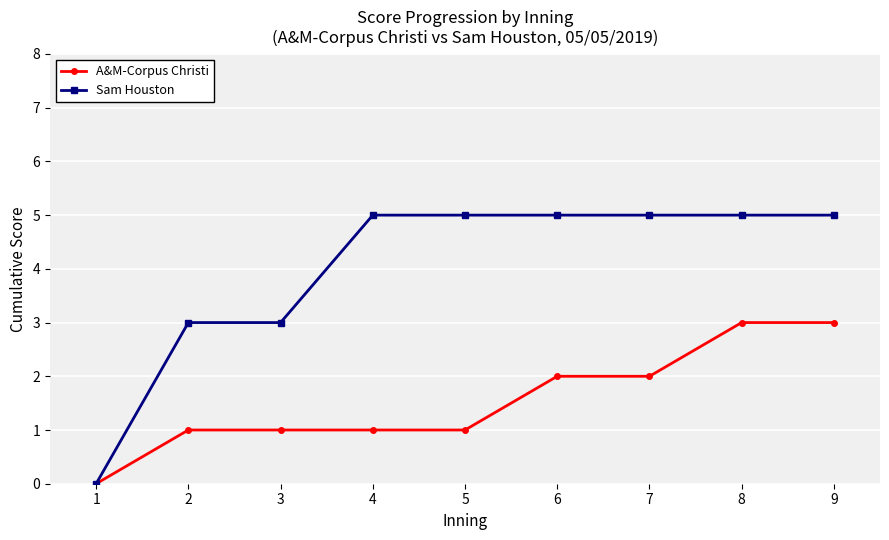

What is the greatest value displayed?

5